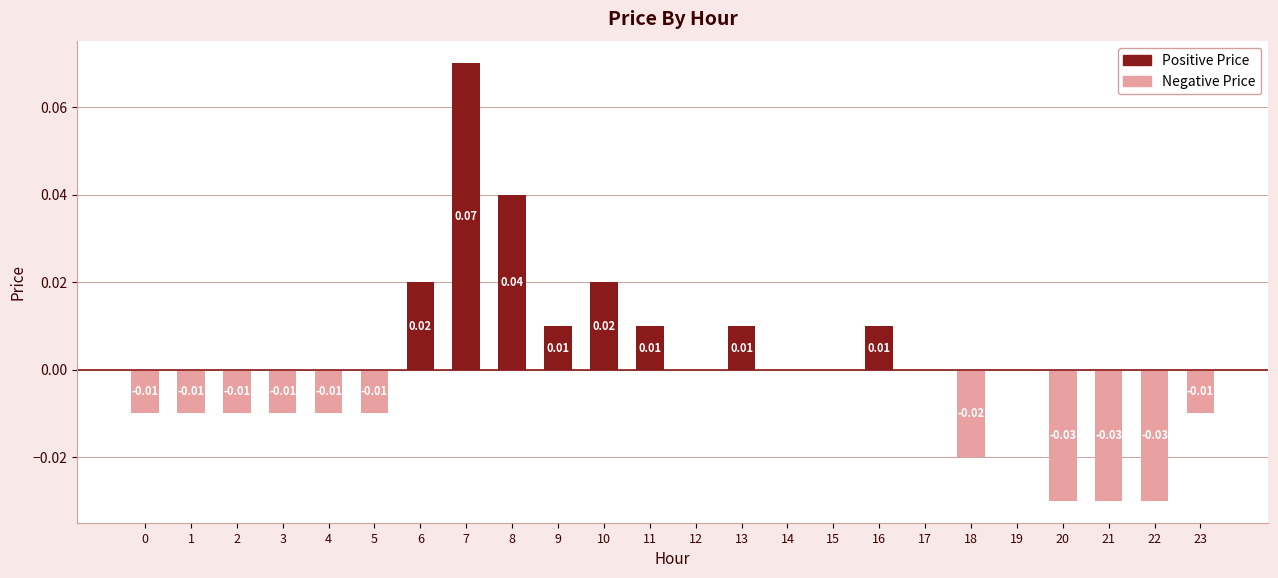

Between 22 and 16, which is larger?

16